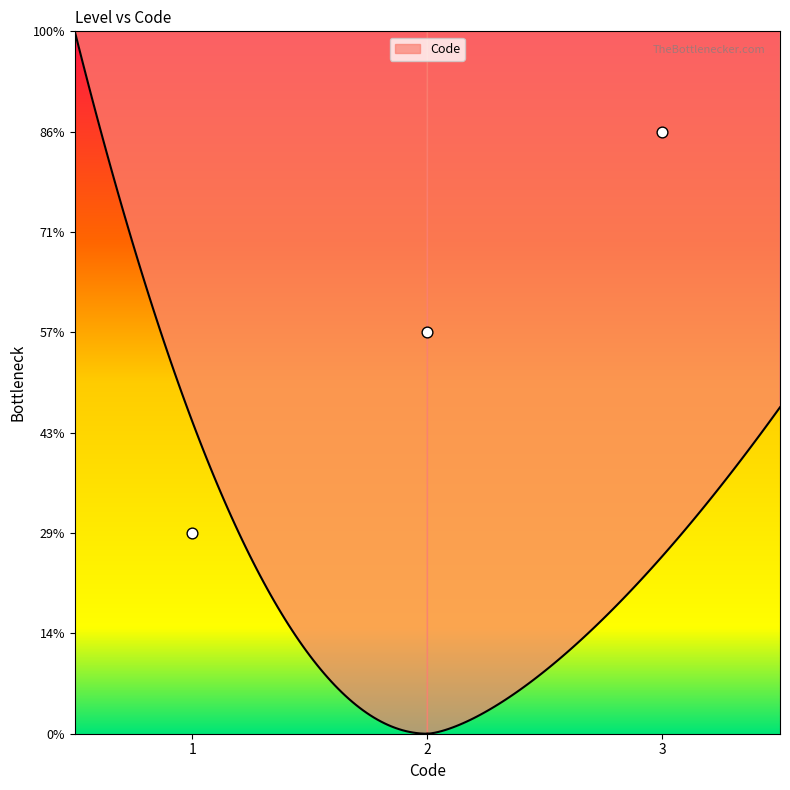

Which has a higher value, 2 or 3?

3